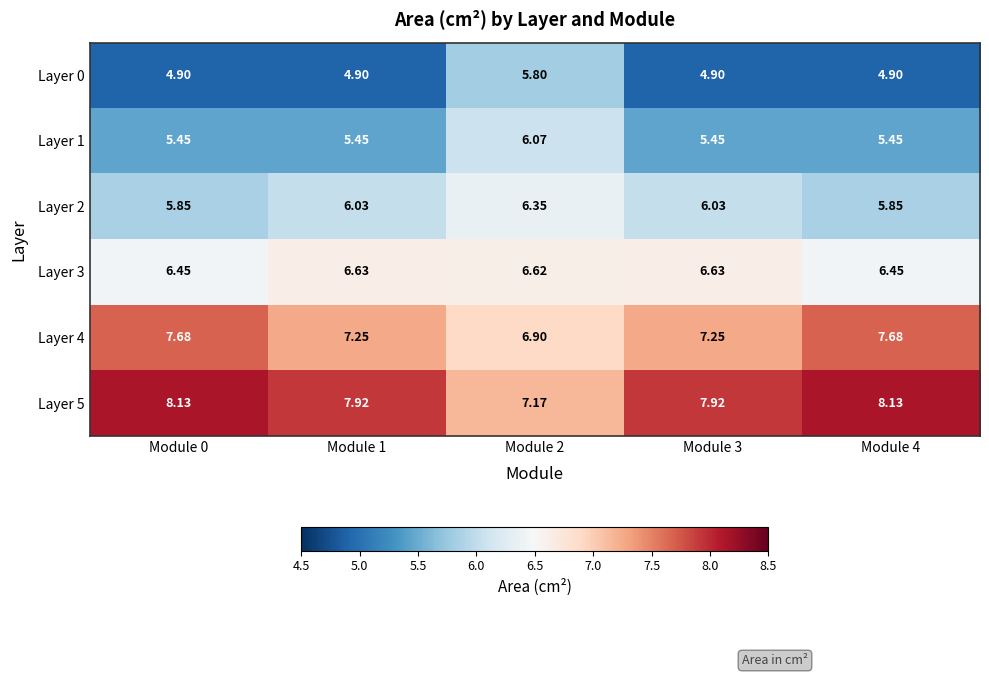

Is the value of Layer 0 at Module 1 greater than the value of Layer 2 at Module 4?

No